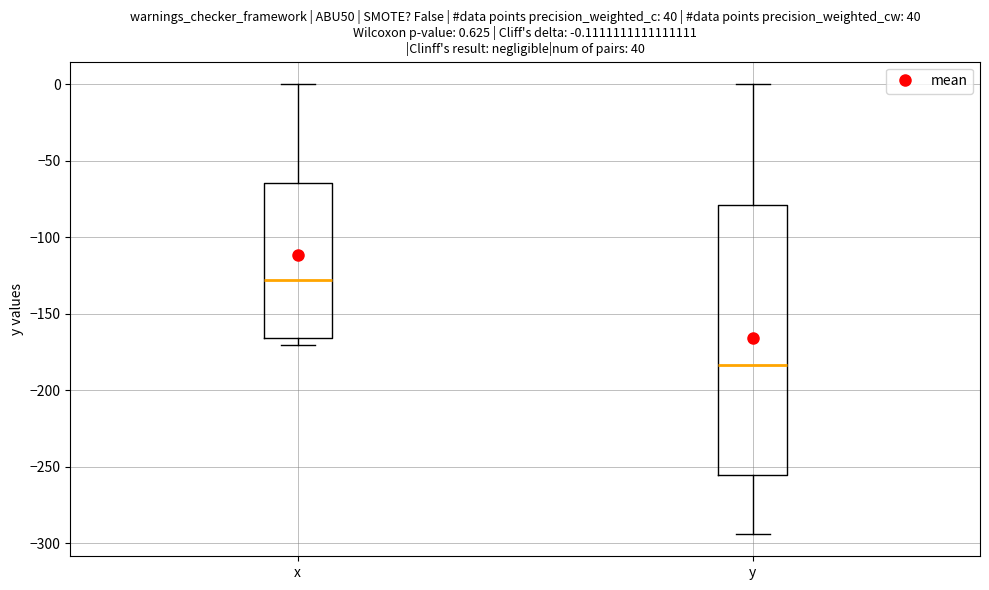

Which box is the tallest, from its lower edge to its upper edge?

y